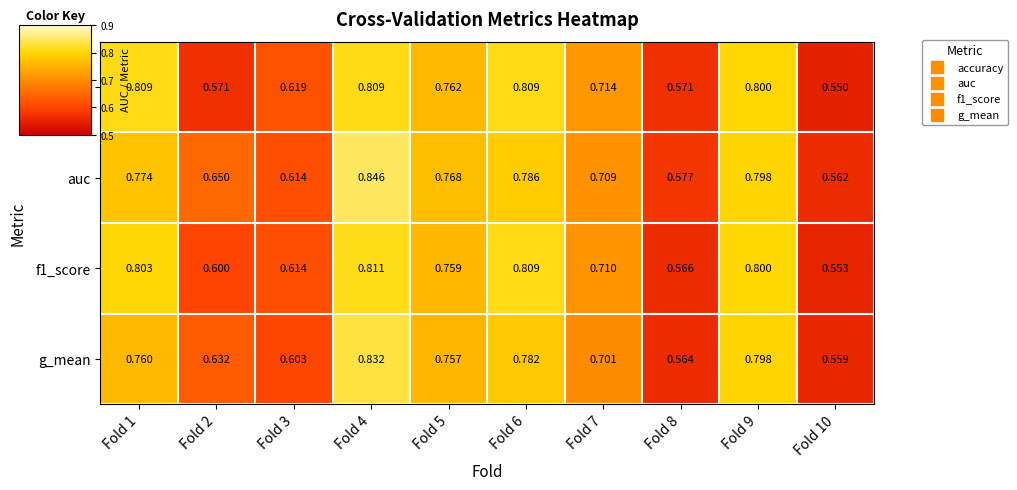

Which series has the largest range (max minus min)?

auc